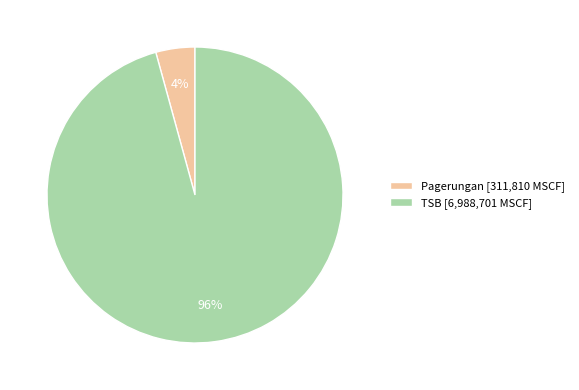

To the nearest percent, what is the average slice percentage?

50%